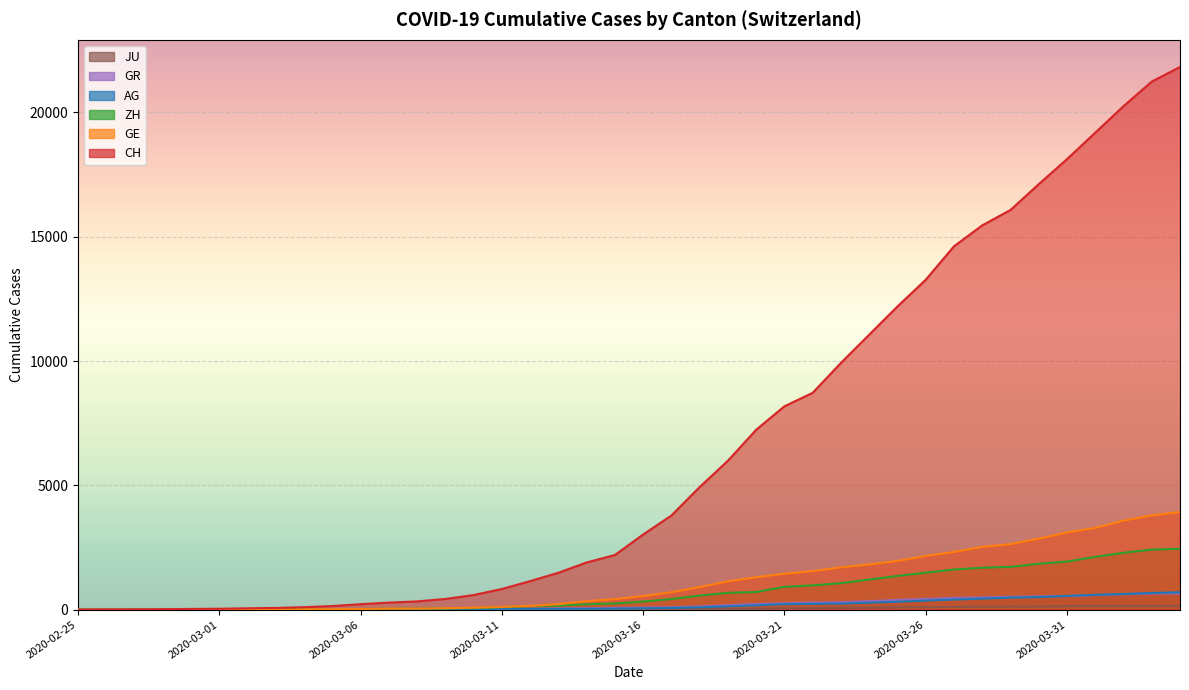

At which category is the sum across all series the highest?

2020-04-04